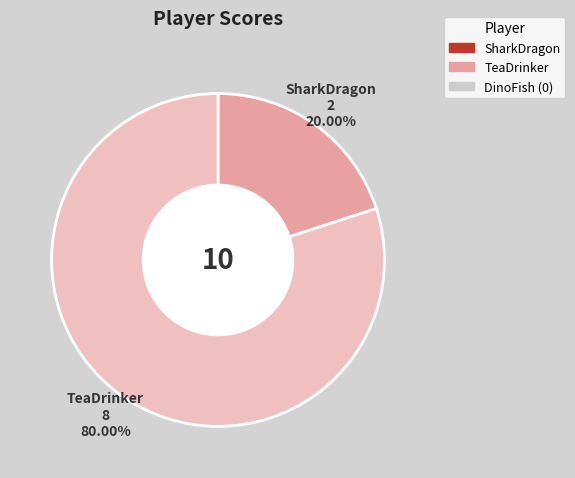

Is there a majority slice in this chart?

Yes